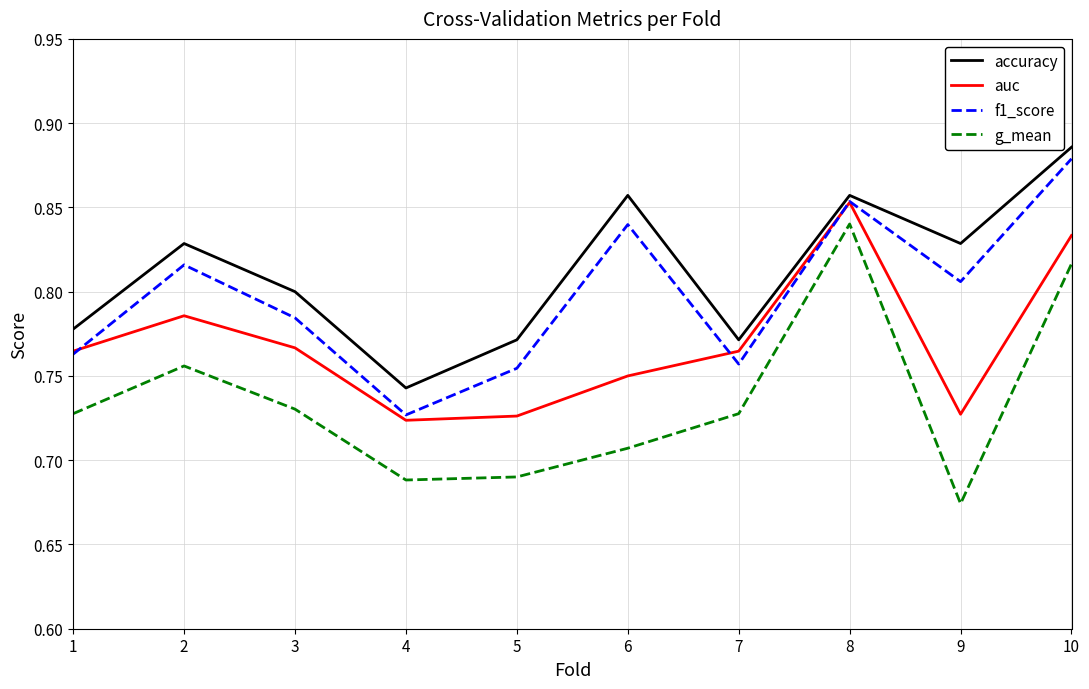

True or false: auc has a value of 1.0 at 9.

False